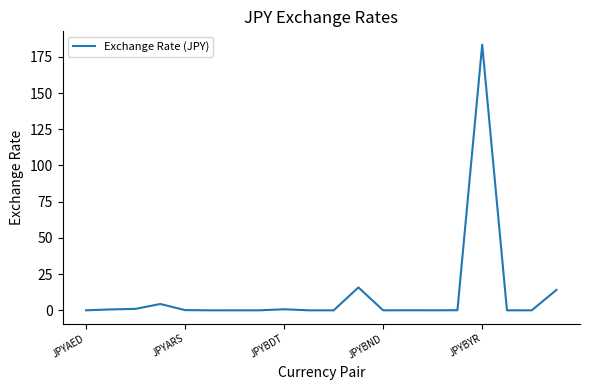

What is the difference between the maximum and minimum values?

183.4